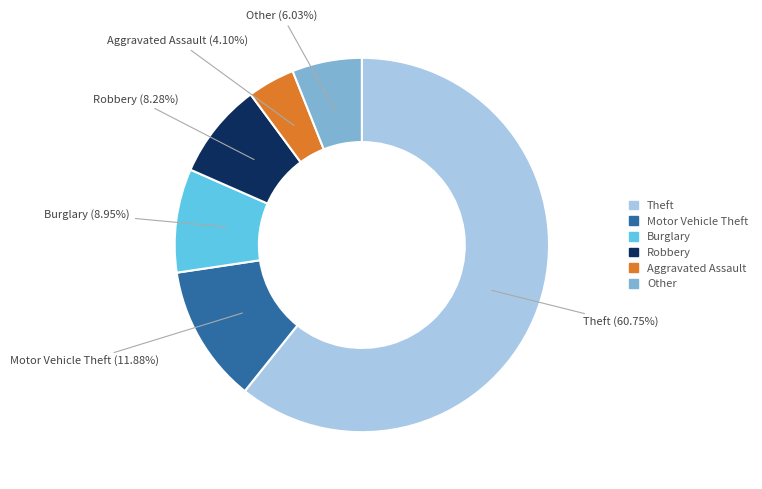

Is there a majority slice in this chart?

Yes